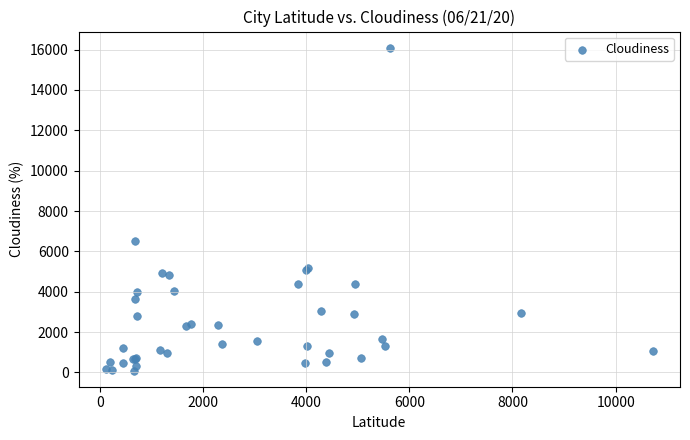

What Y value in the scatter plot is closest to 8092?

6504